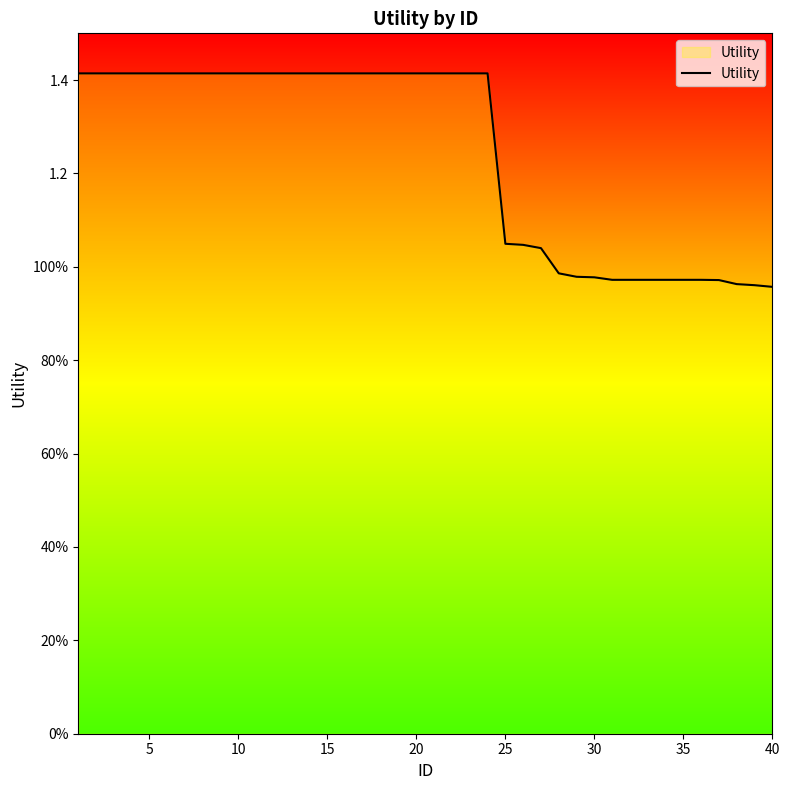

What is the difference between the second highest and second lowest values?

0.5